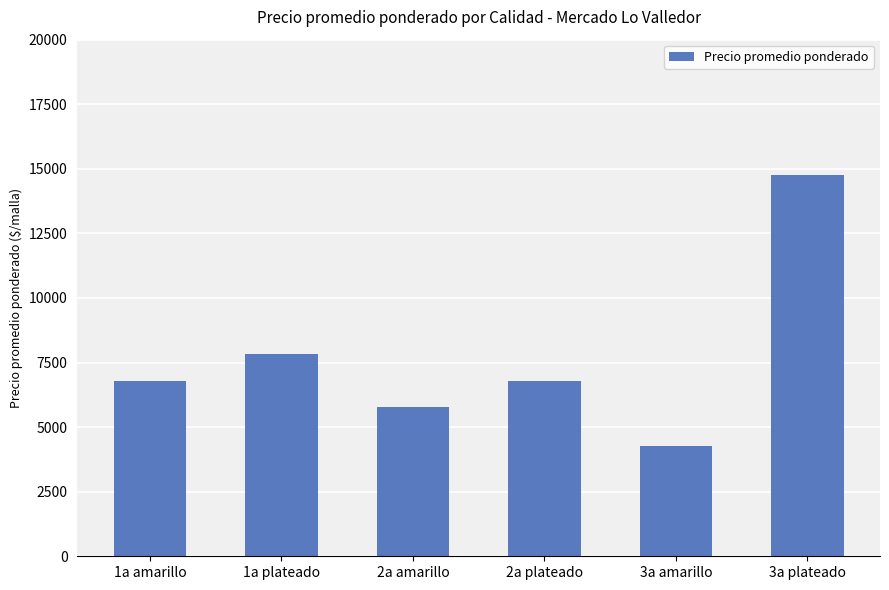

What is the label of the 5th bar from the right?

1a plateado